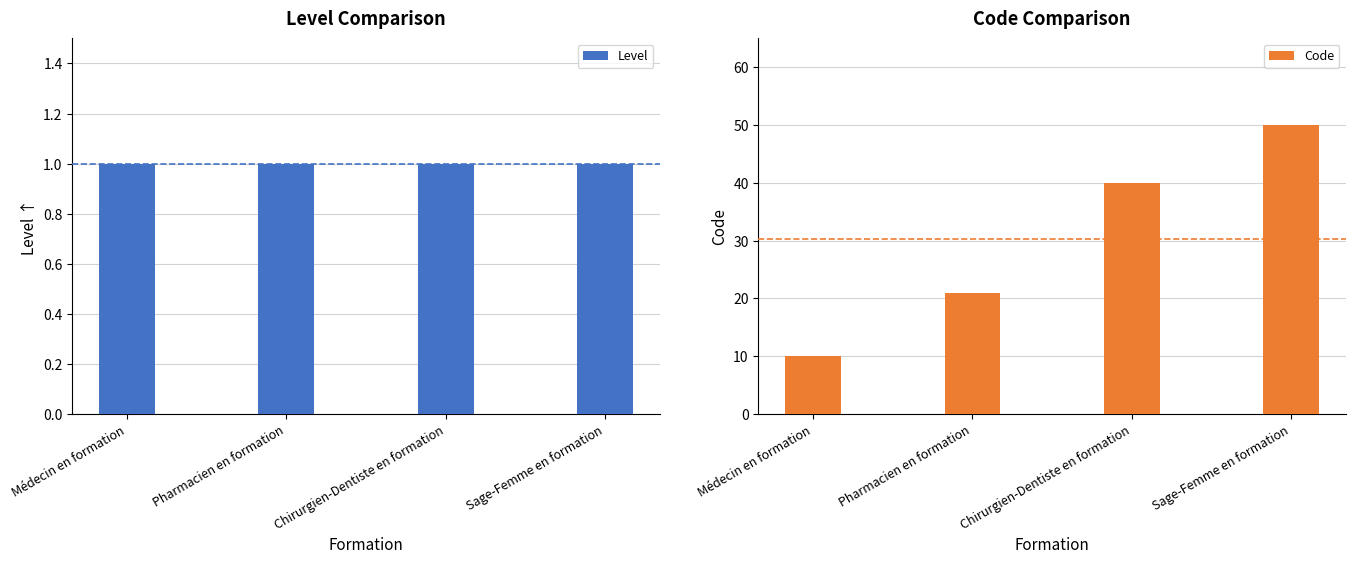

What position from the right is Médecin en formation?

4